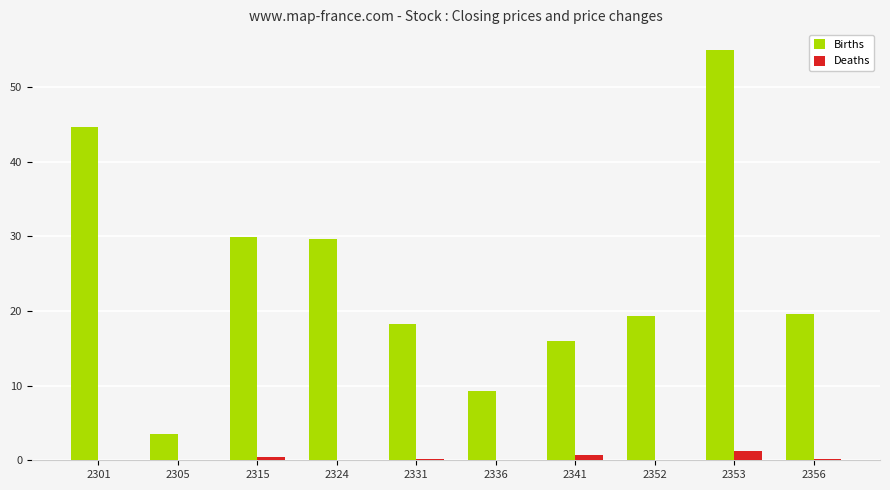

Which label corresponds to the largest value in the chart?

2353